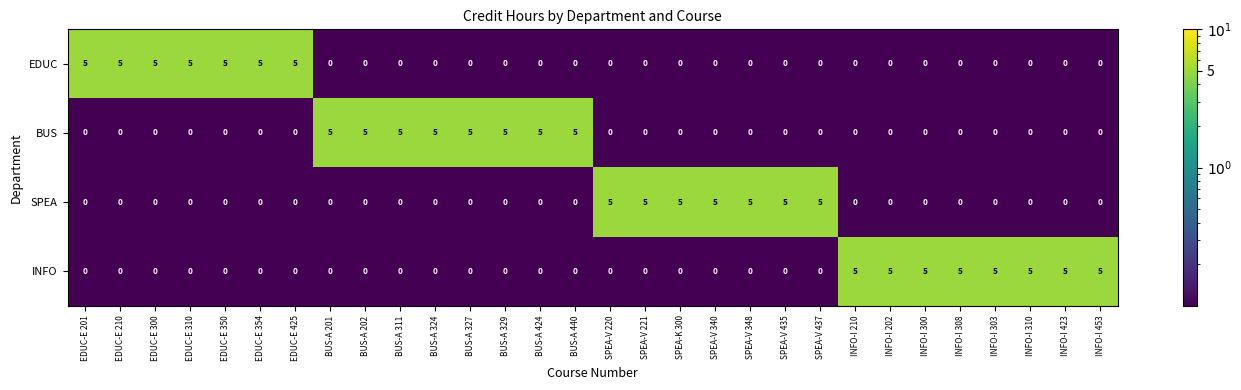

What is the total value across all series at INFO-I 310?

5